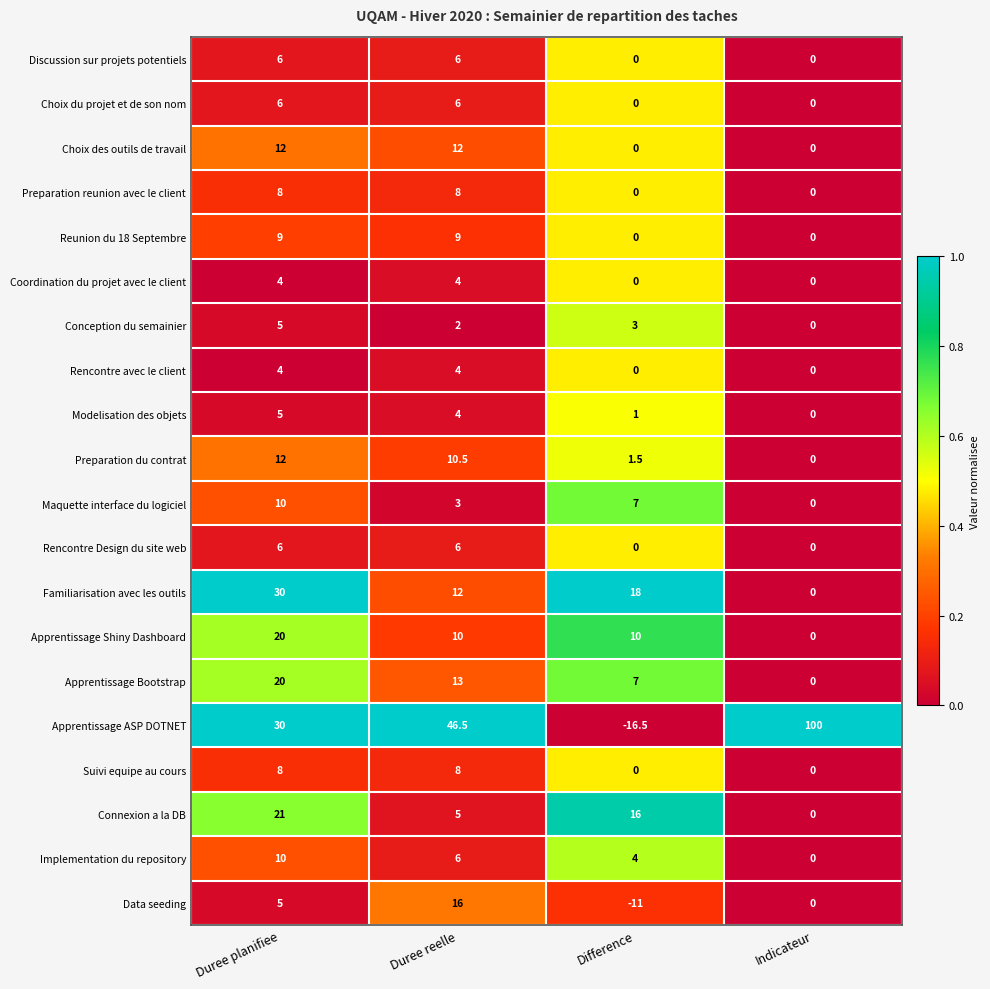

Where does the Preparation du contrat series first go above 10?

Duree planifiee